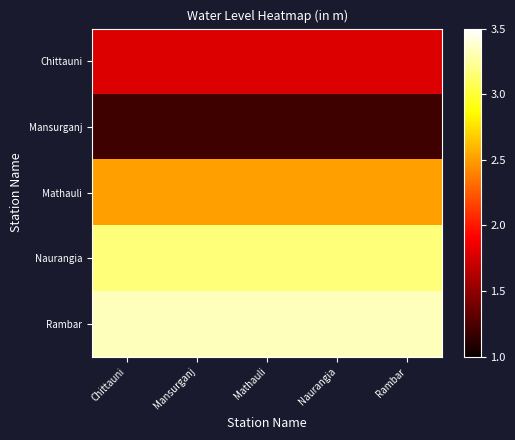

At Rambar, list the series in order from smallest to largest.

Mansurganj, Chittauni, Mathauli, Naurangia, Rambar